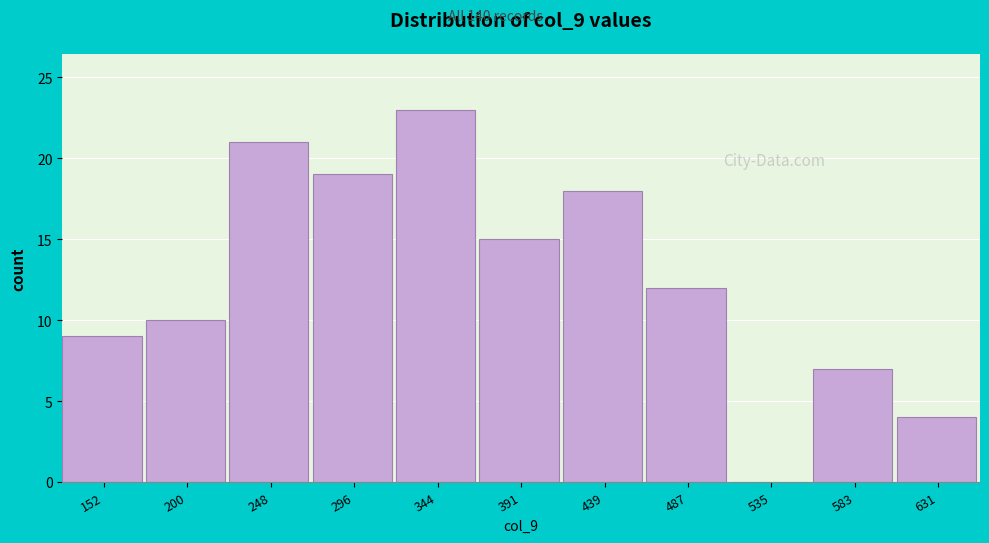

Which range on the x-axis has the tallest bar?

320 to 370